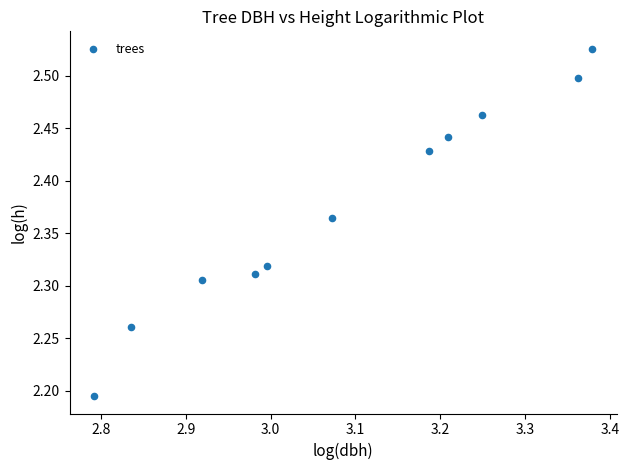

What is the range of Y values (max minus min)?

0.3